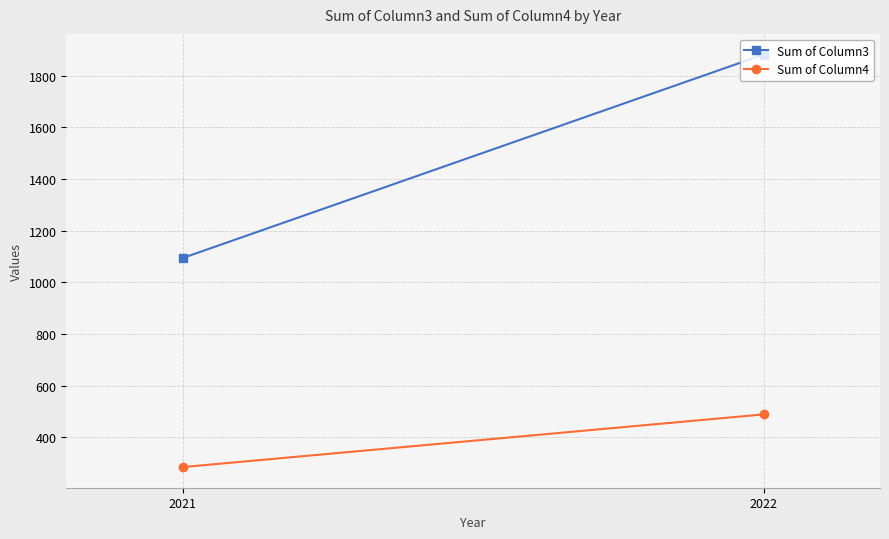

Which category has the highest value across all series?

2022